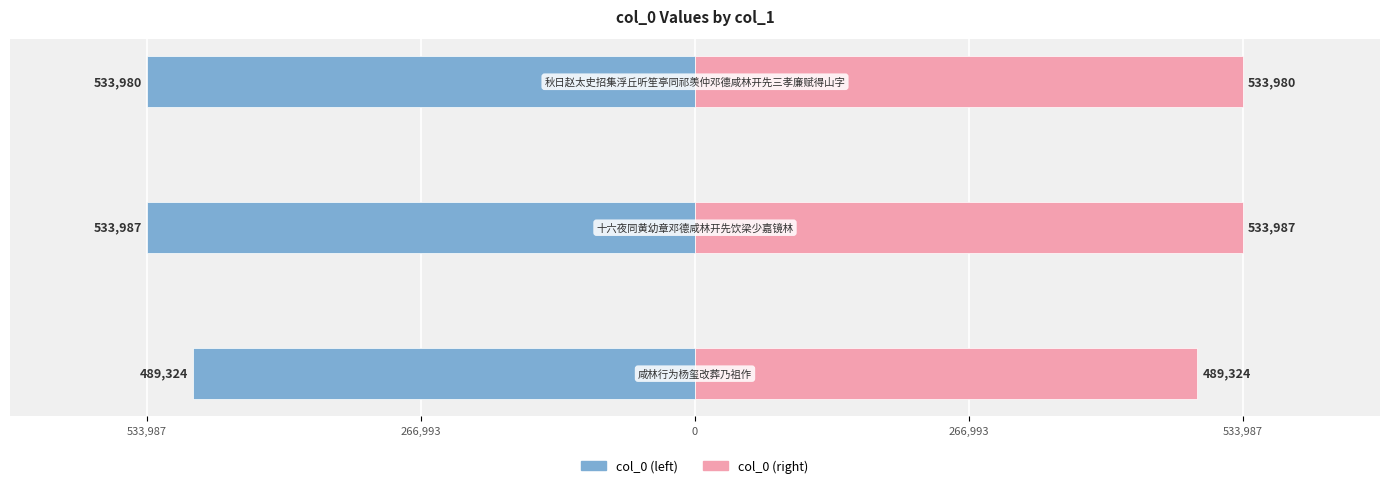

Reading right to left, list all the values displayed in this chart.

col_0 (left): -533980	-533987	-489324
col_0 (right): 533980	533987	489324